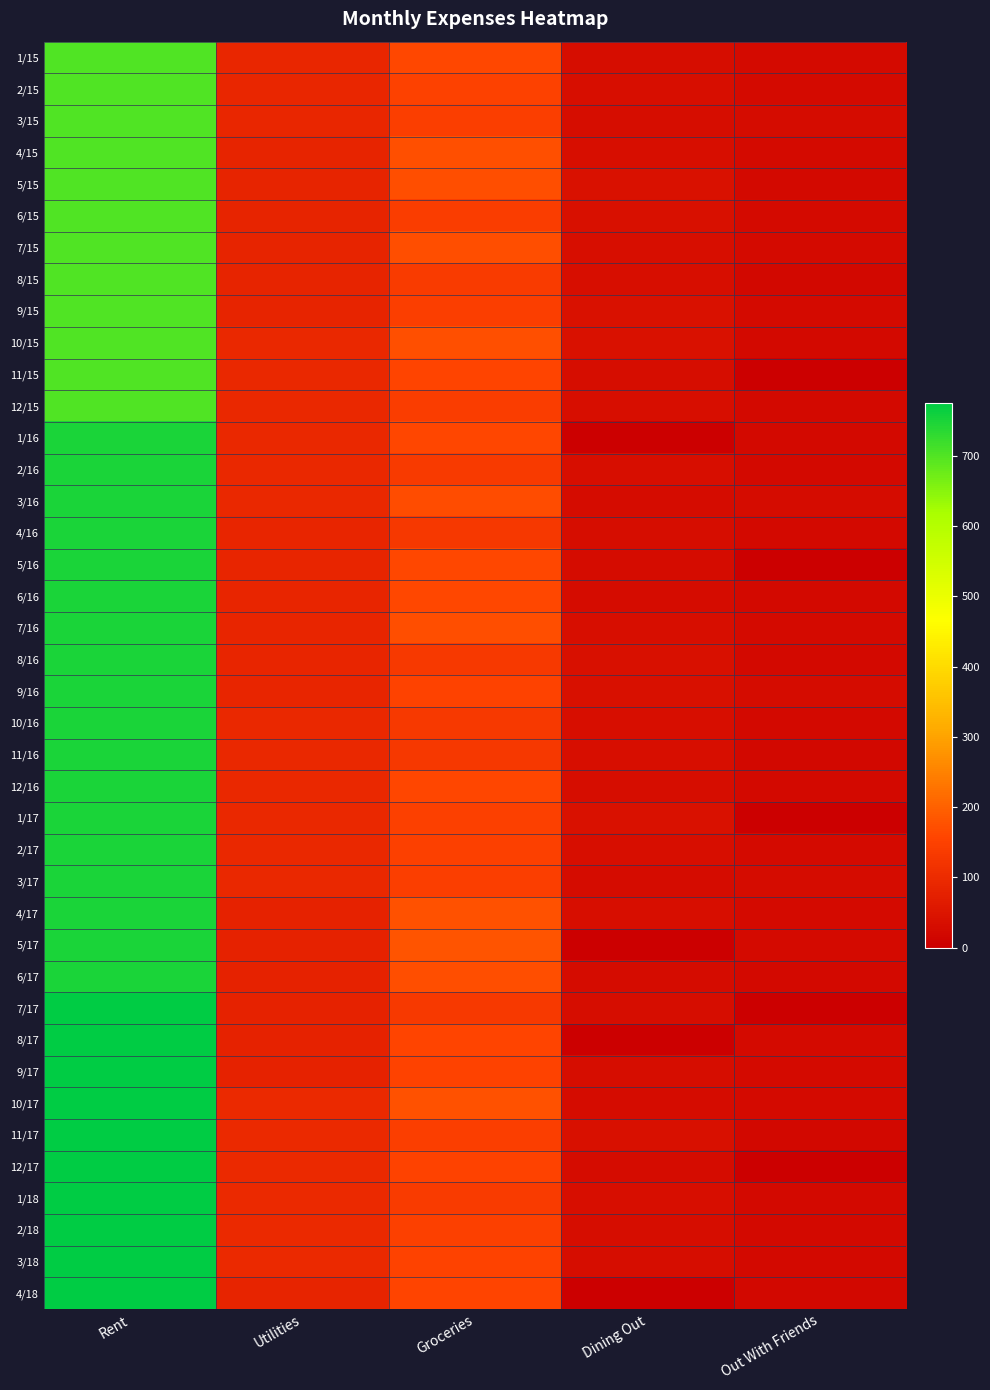

At how many categories does at least one series exceed 441?

1